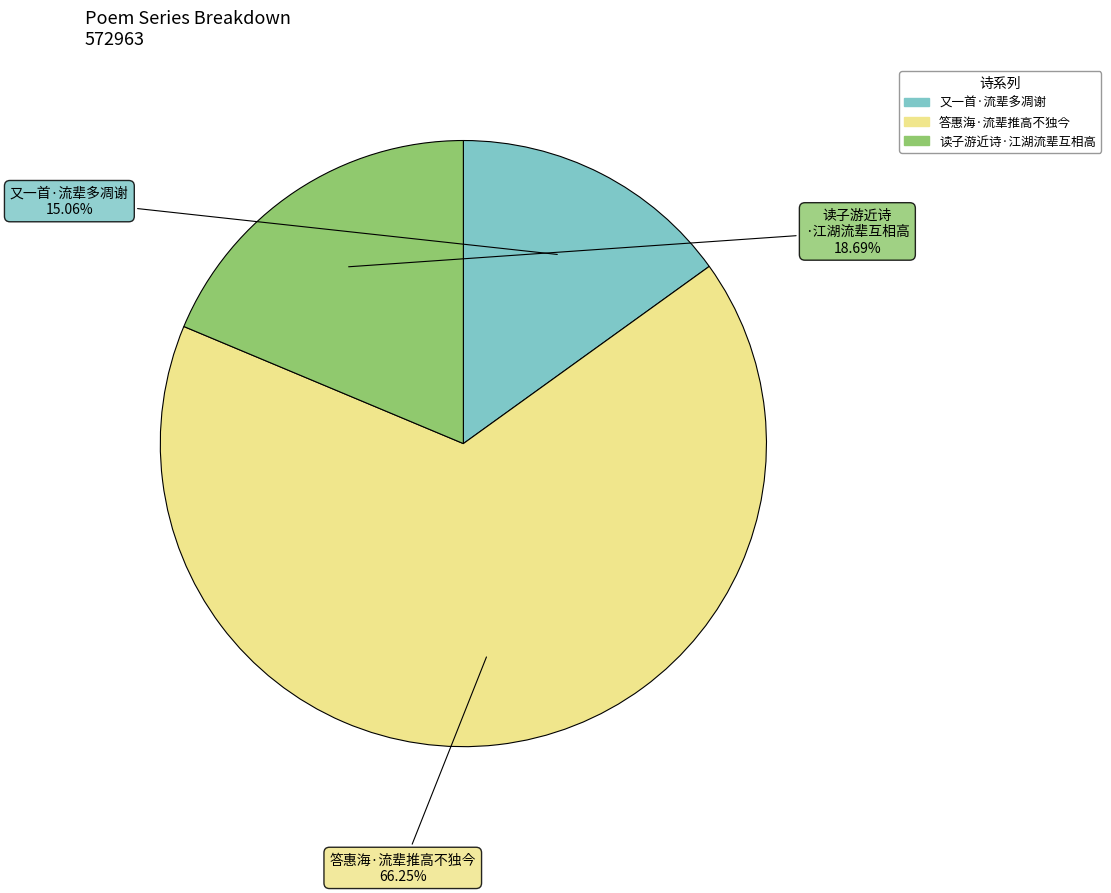

Is there any slice that represents more than half of the pie?

Yes